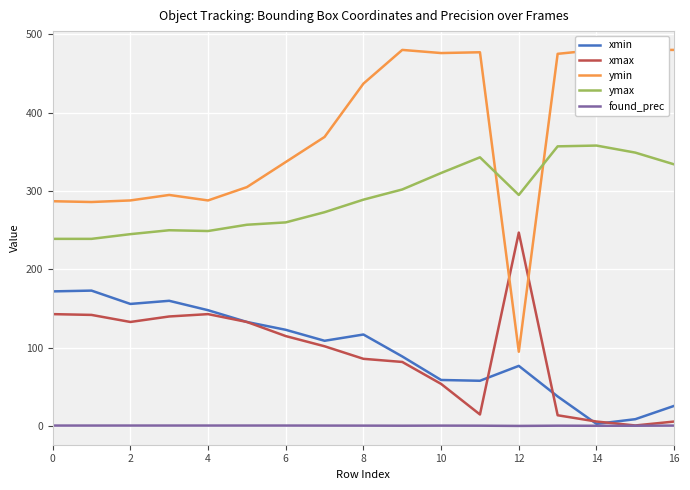

After their last crossing, which series has the higher values: ymax or ymin?

ymin